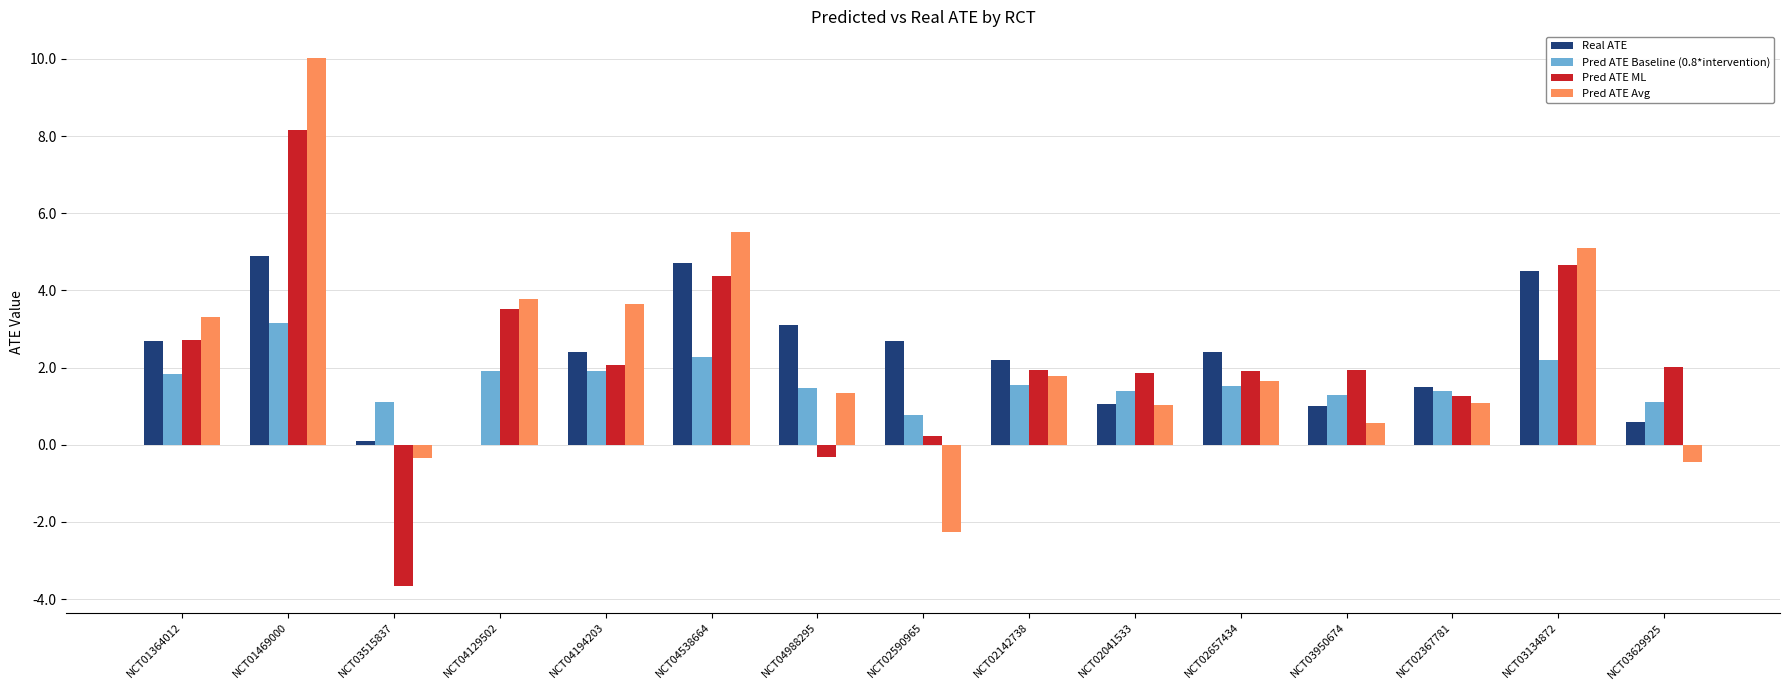

What is the sum of the Pred ATE ML values at NCT03134872 and NCT03629925?

6.7